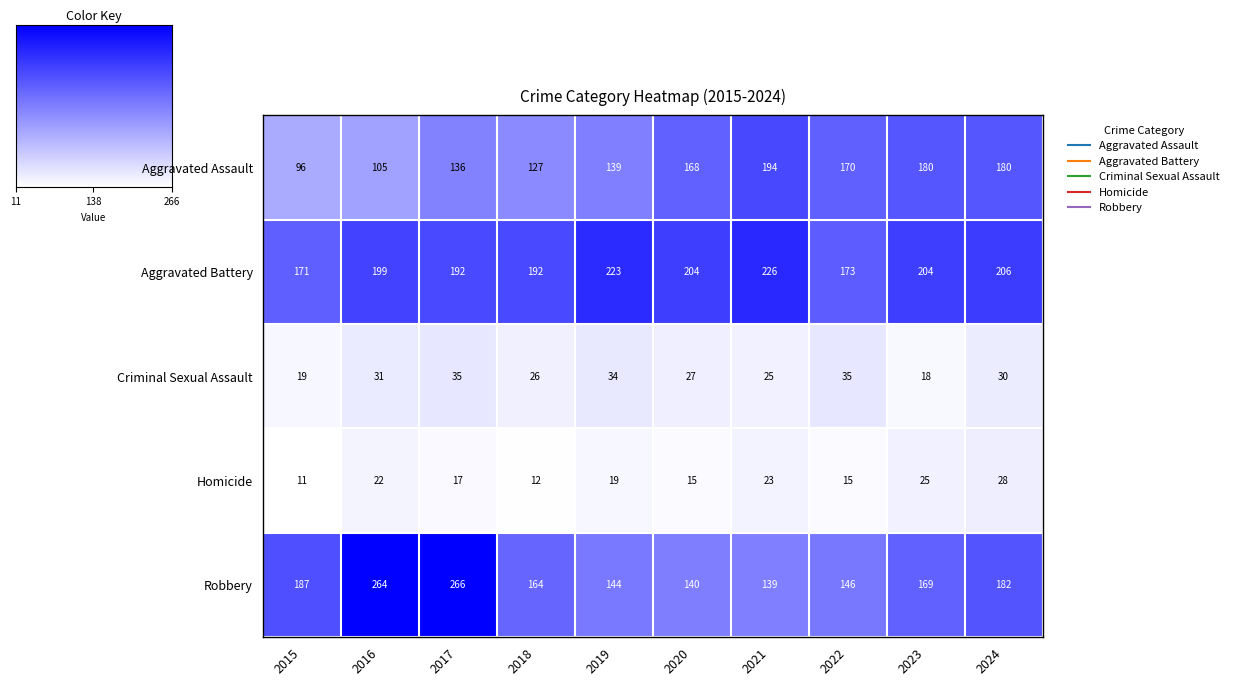

At which label is Aggravated Battery closest to 198?

2016